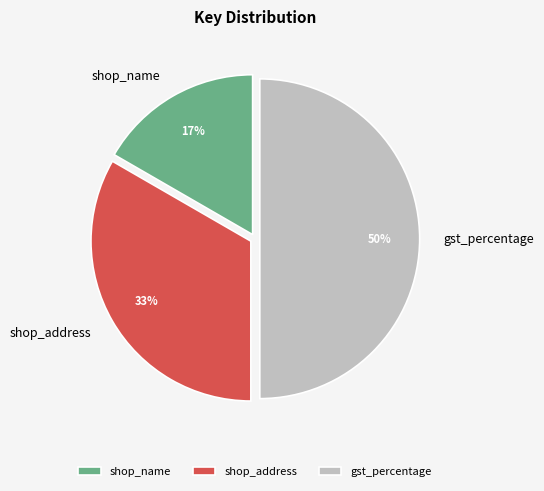

To the nearest percent, what is the combined percentage of shop_address and shop_name?

50%